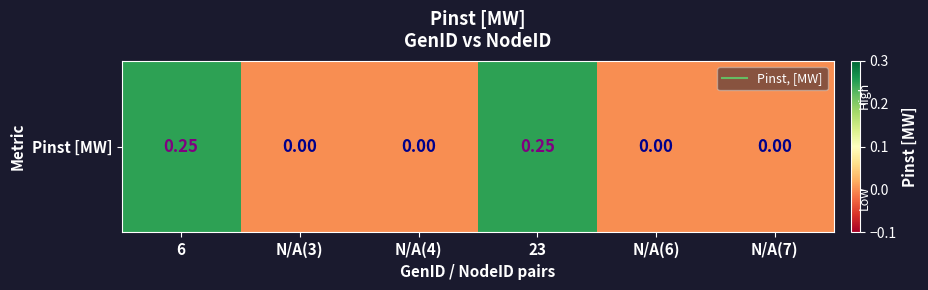

Count the number of data series in this chart.

1